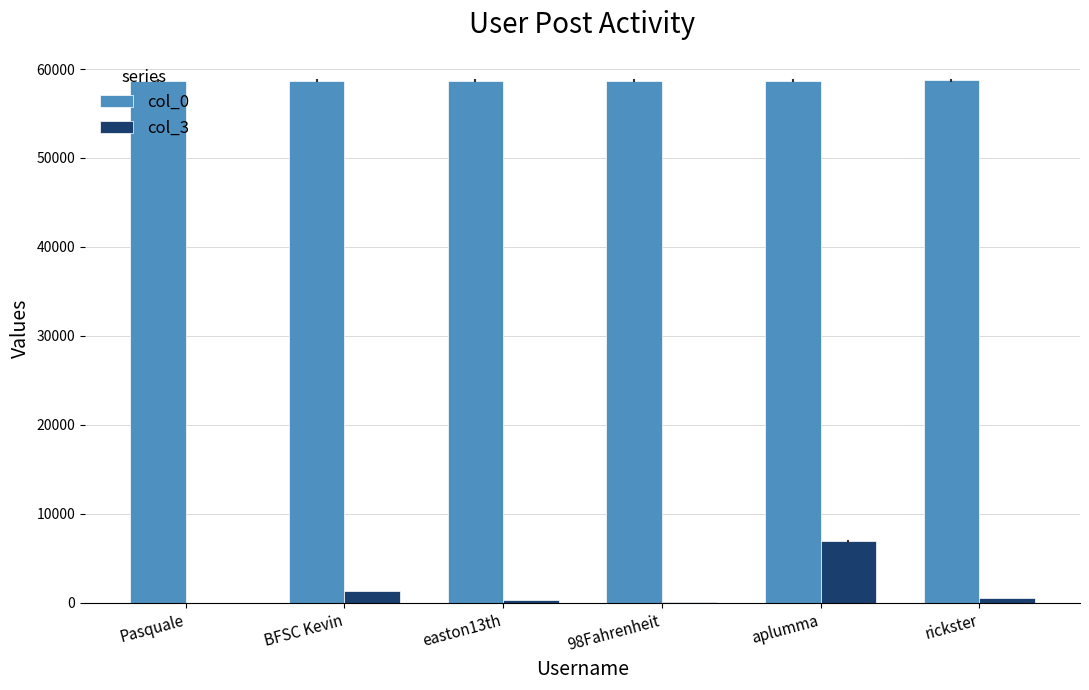

Does the chart contain stacked bars?

No